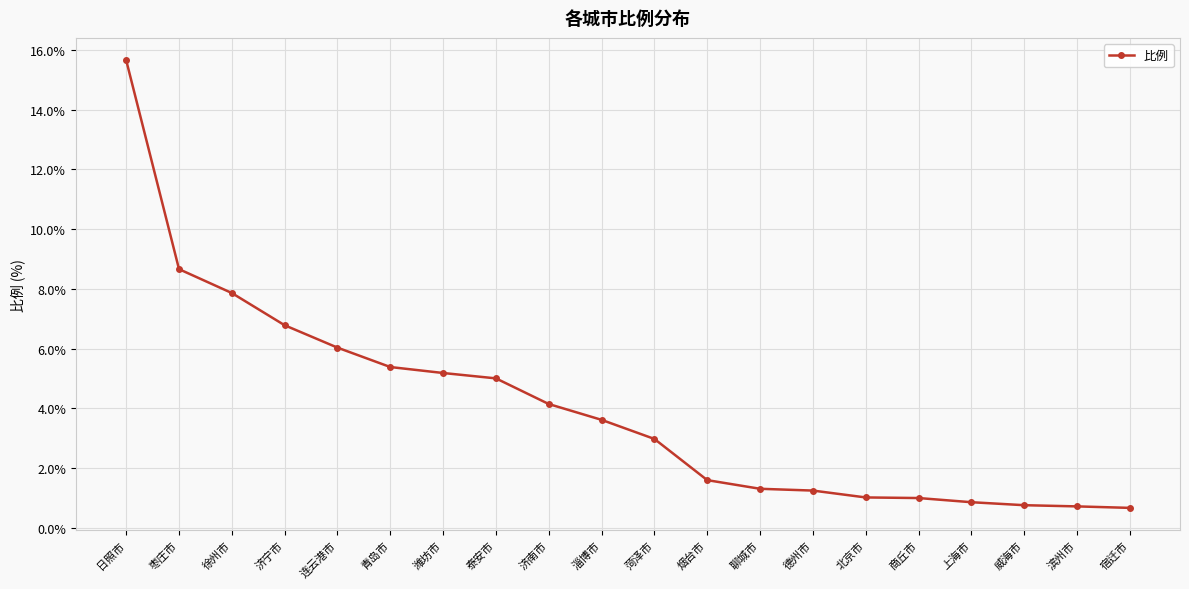

What value does the data have at 青岛市?

5.4